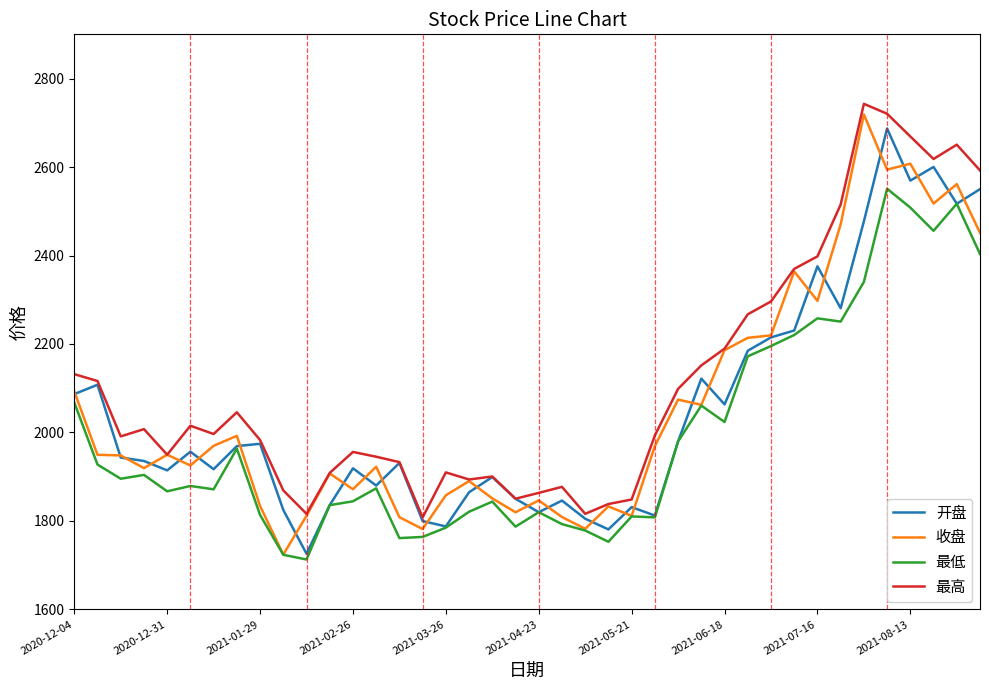

Which series has the largest total across all categories?

最高